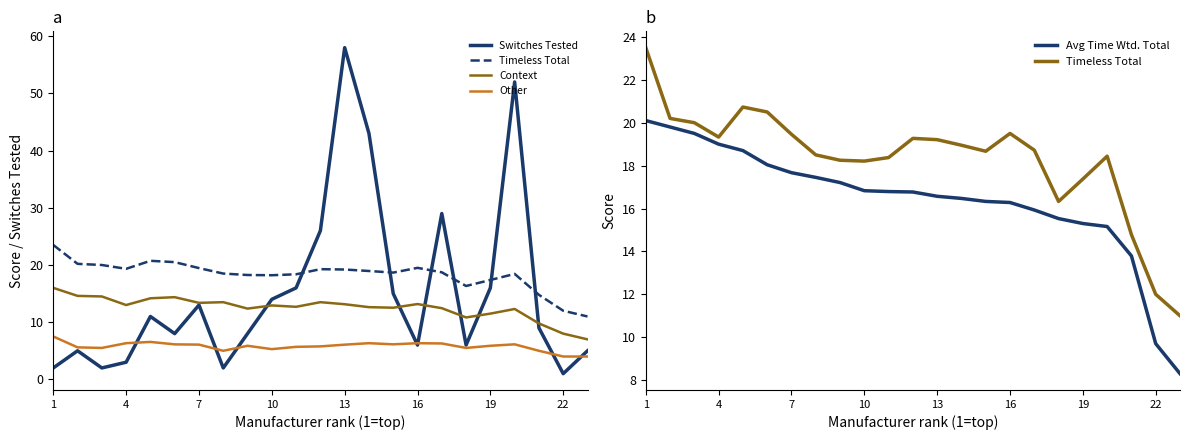

What is the difference between the maximum and second lowest values in the Context series?

8.0